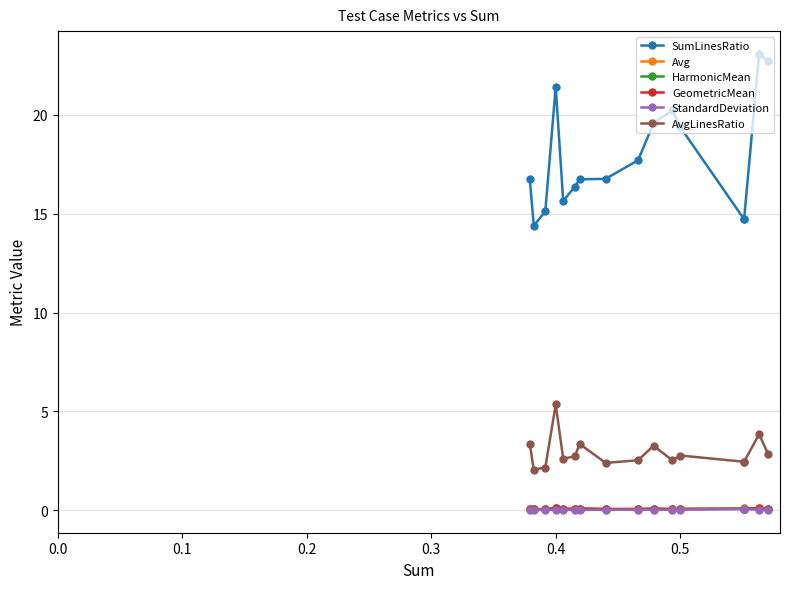

What is the maximum value for Avg?

0.1